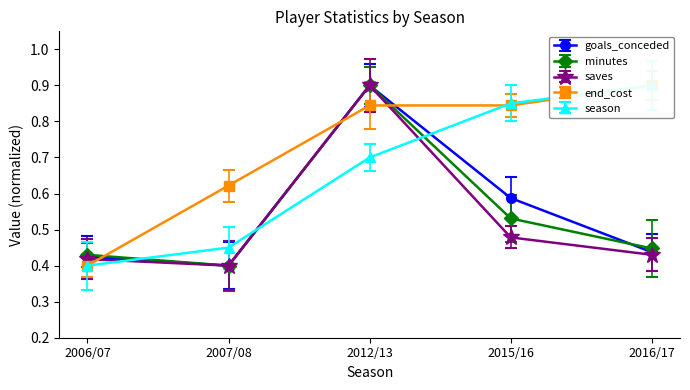

At how many categories does at least one series exceed 0?

5